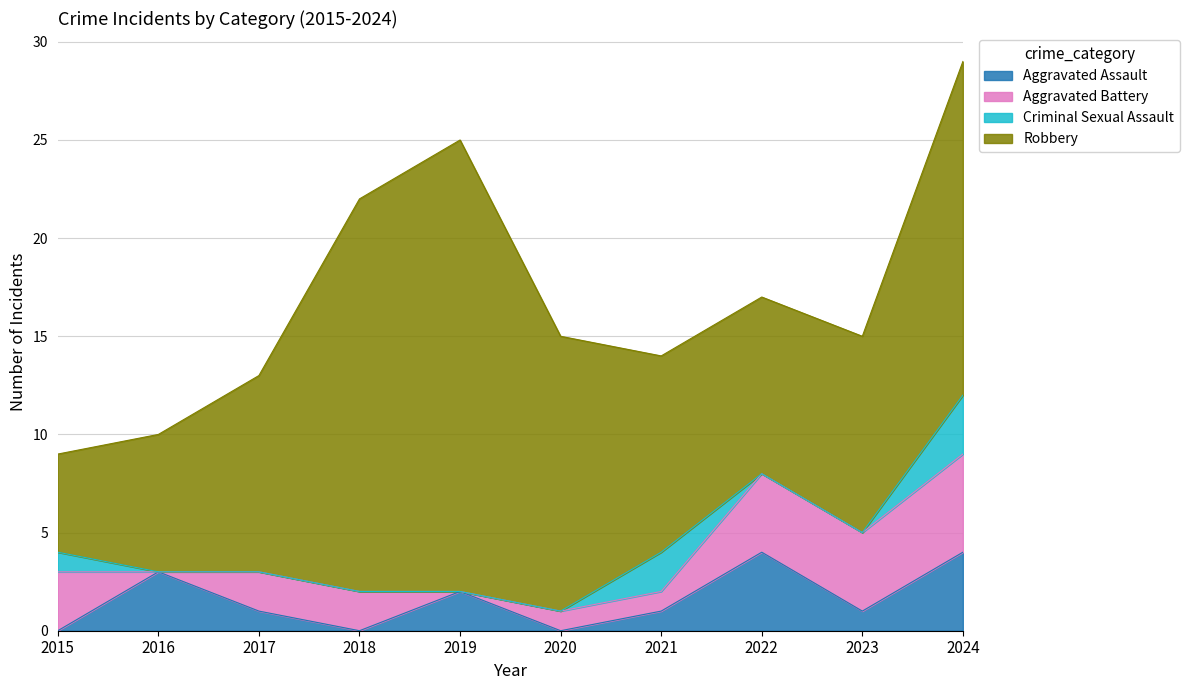

At how many categories does at least one series exceed 16?

3